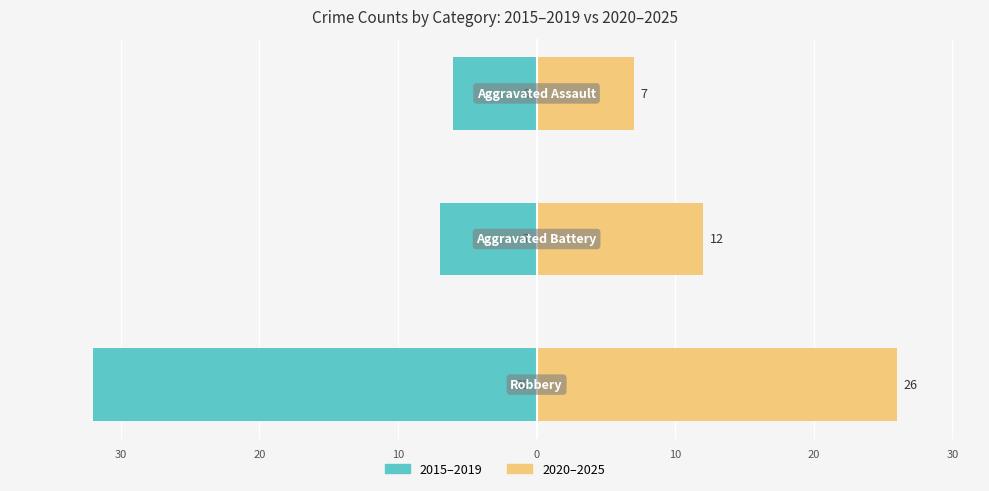

What value does the 2015–2019 series have at 30, to the nearest 5?

-5